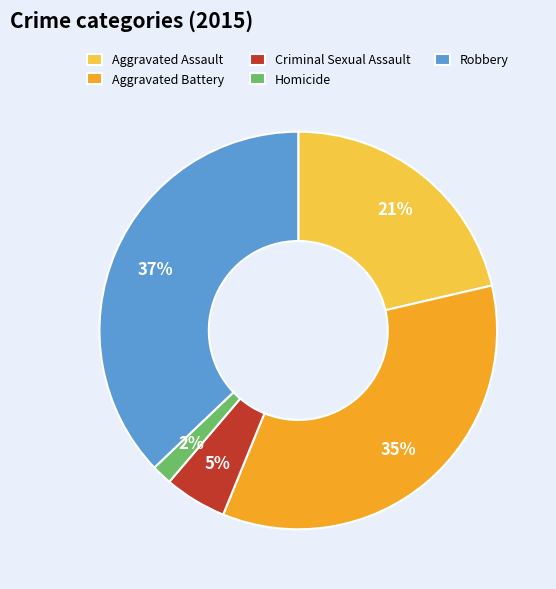

Does Robbery represent more than half of the total?

No